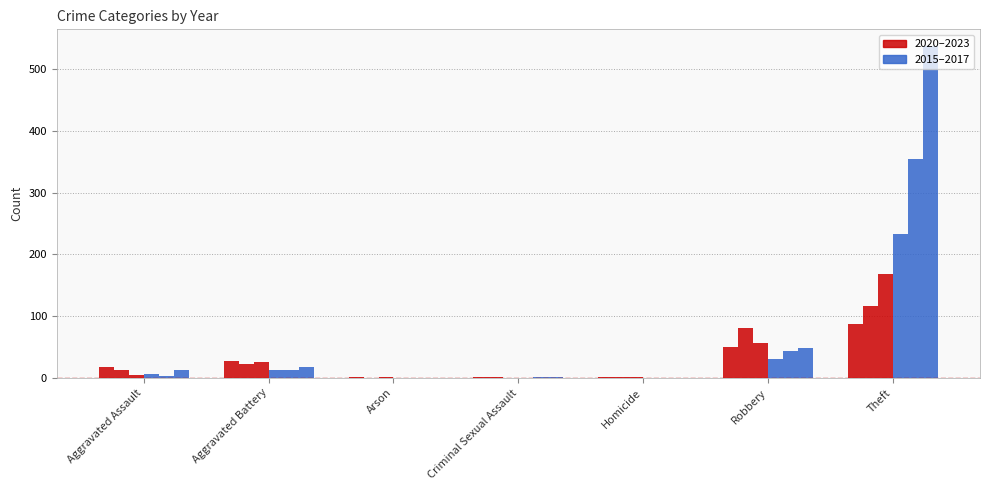

What is the value of the 2023 bar at the 3rd from the left?

1